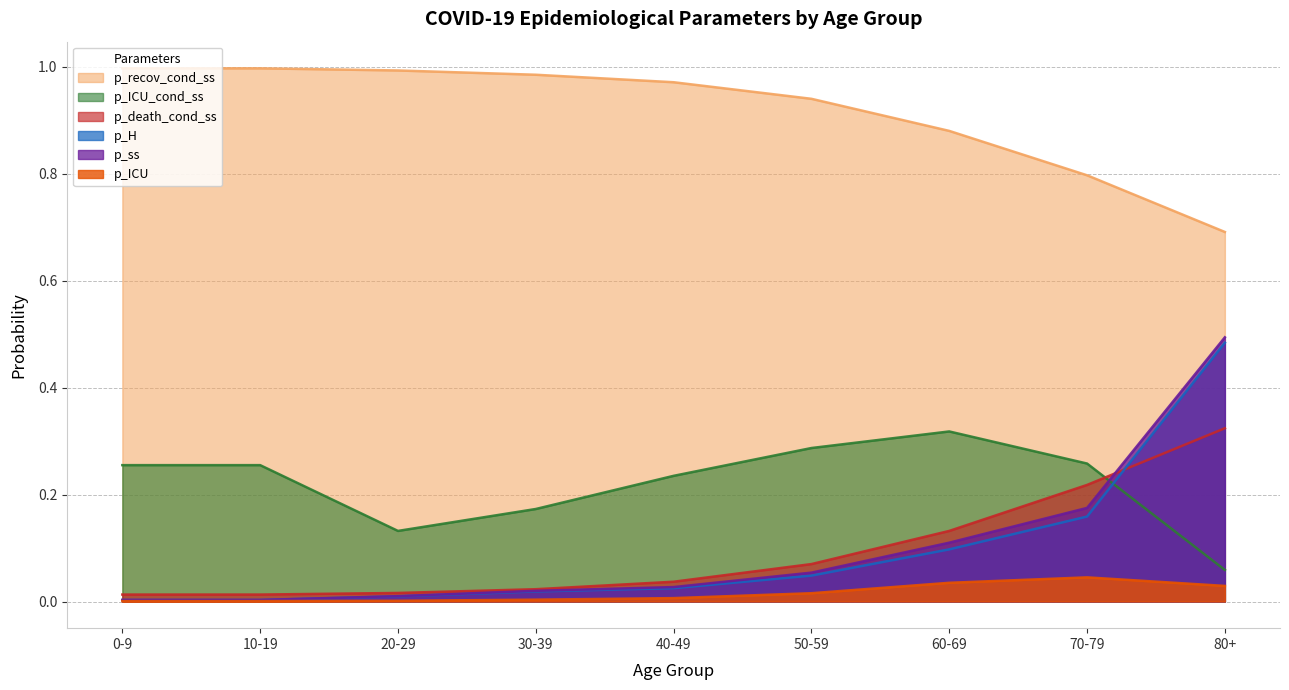

What position from the right is 40-49?

5